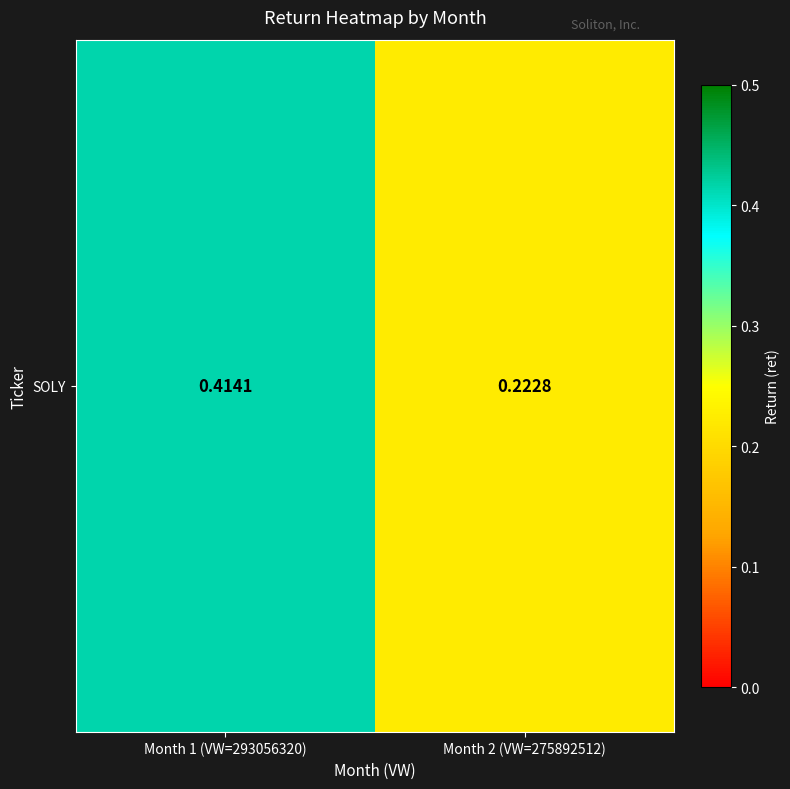

How many distinct data groups are displayed?

1